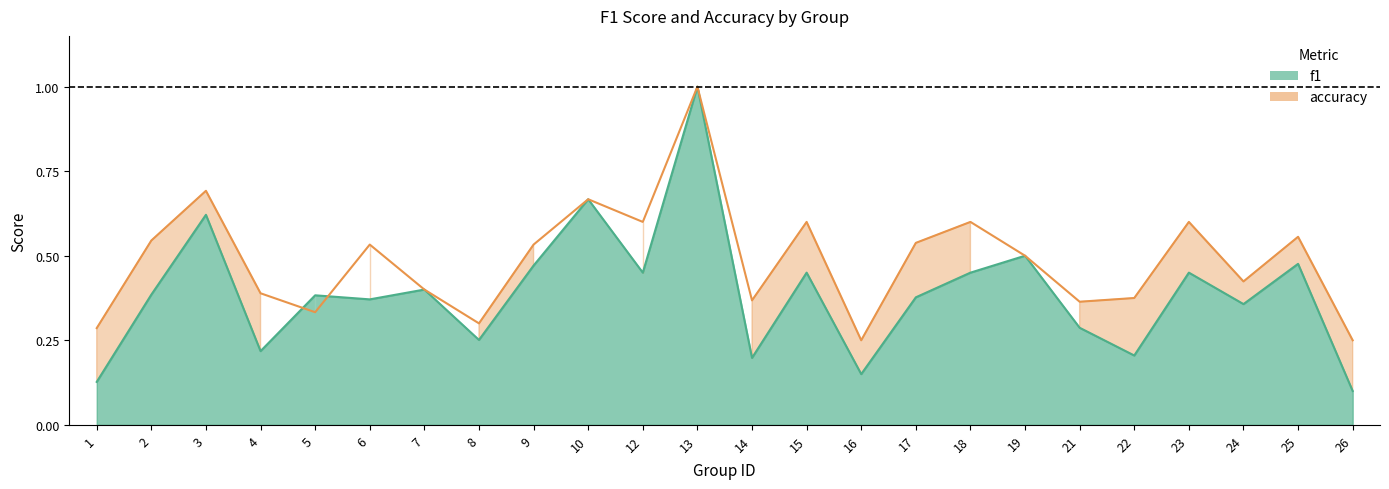

Reading right to left, list all the values displayed in this chart.

f1: 0.1	0.5	0.4	0.5	0.2	0.3	0.5	0.5	0.4	0.1	0.5	0.2	1.0	0.5	0.7	0.5	0.3	0.4	0.4	0.4	0.2	0.6	0.4	0.1
accuracy: 0.2	0.6	0.4	0.6	0.4	0.4	0.5	0.6	0.5	0.2	0.6	0.4	1.0	0.6	0.7	0.5	0.3	0.4	0.5	0.3	0.4	0.7	0.5	0.3